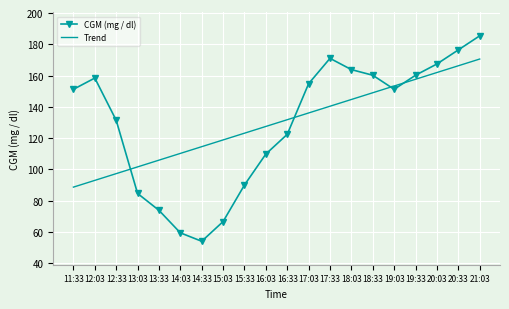

Which label corresponds to the largest value in the chart?

21:03